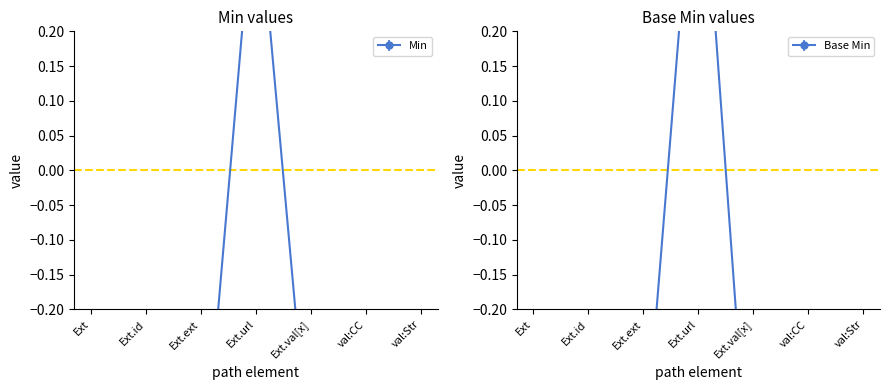

At which category is the sum across all series the highest?

Ext.url